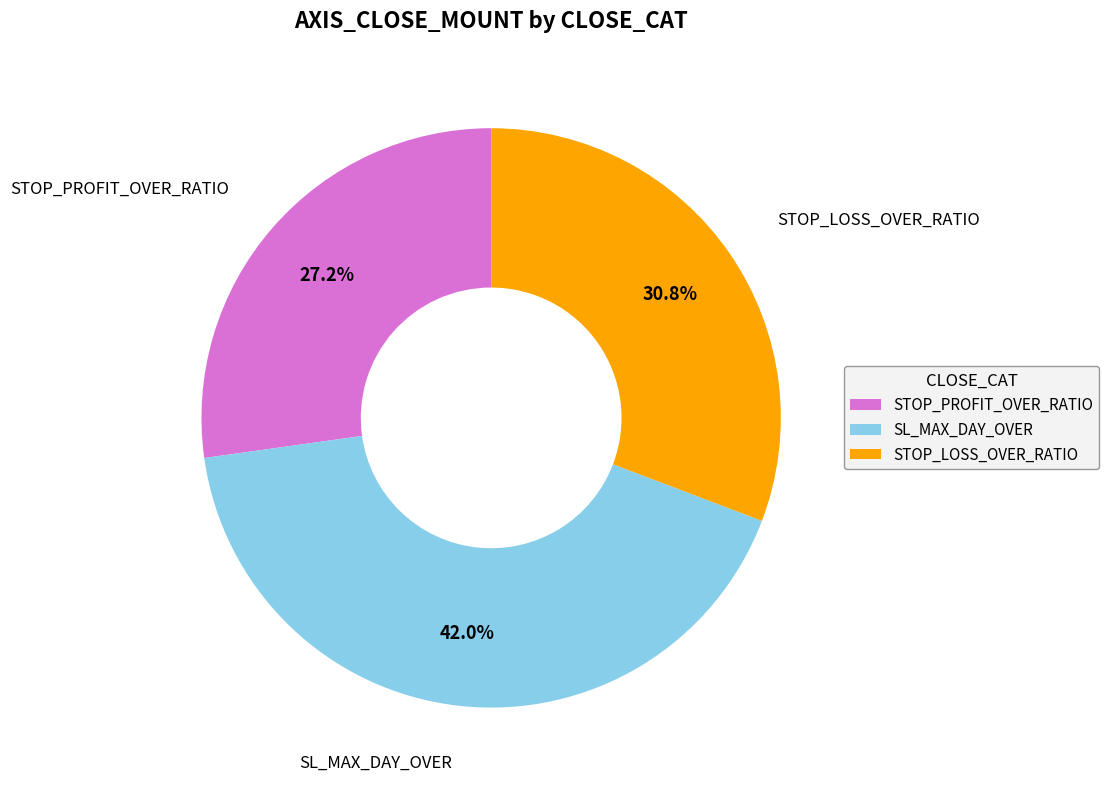

Is there any slice that represents more than half of the pie?

No